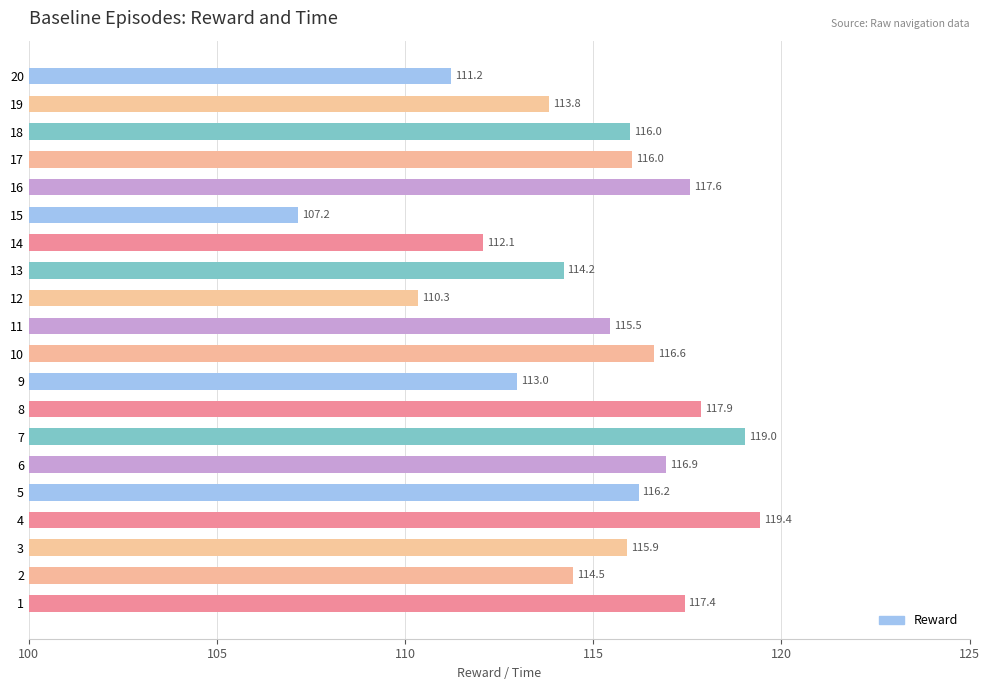

Approximately how many times larger is the value at 15 compared to 14?

1.0